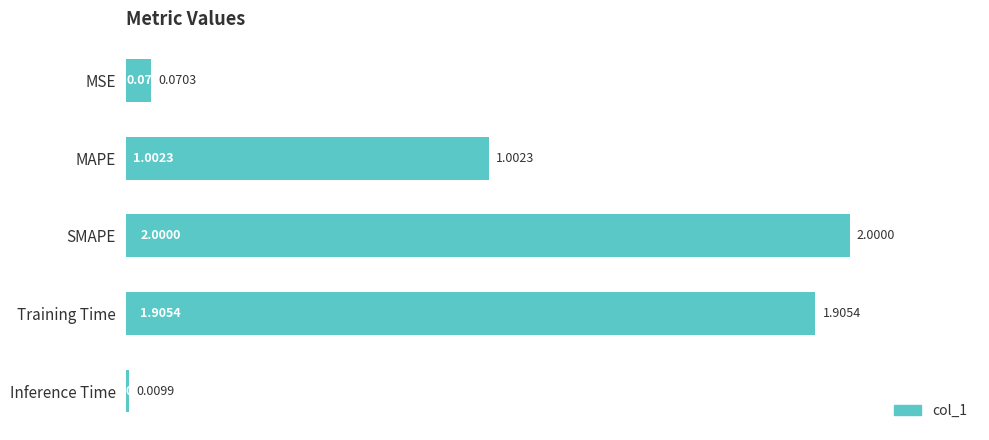

What is the difference between the second highest and second lowest values?

1.8